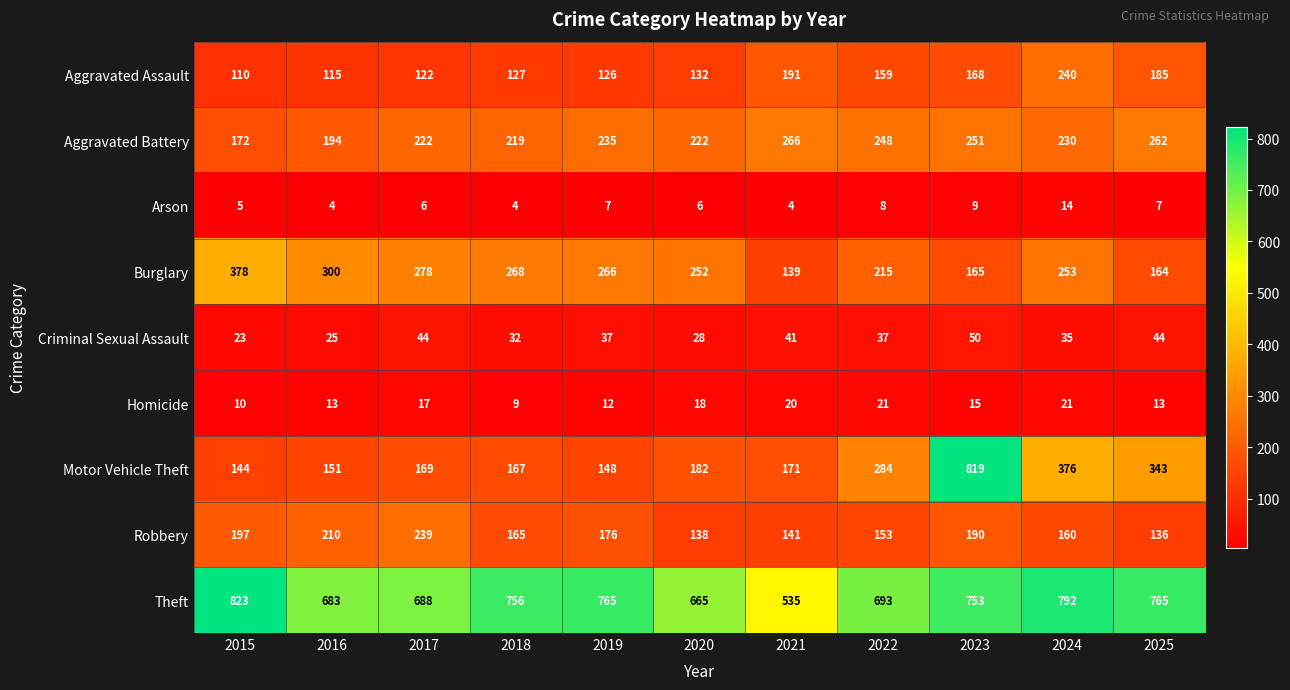

What is the sum of all Burglary values?

2678